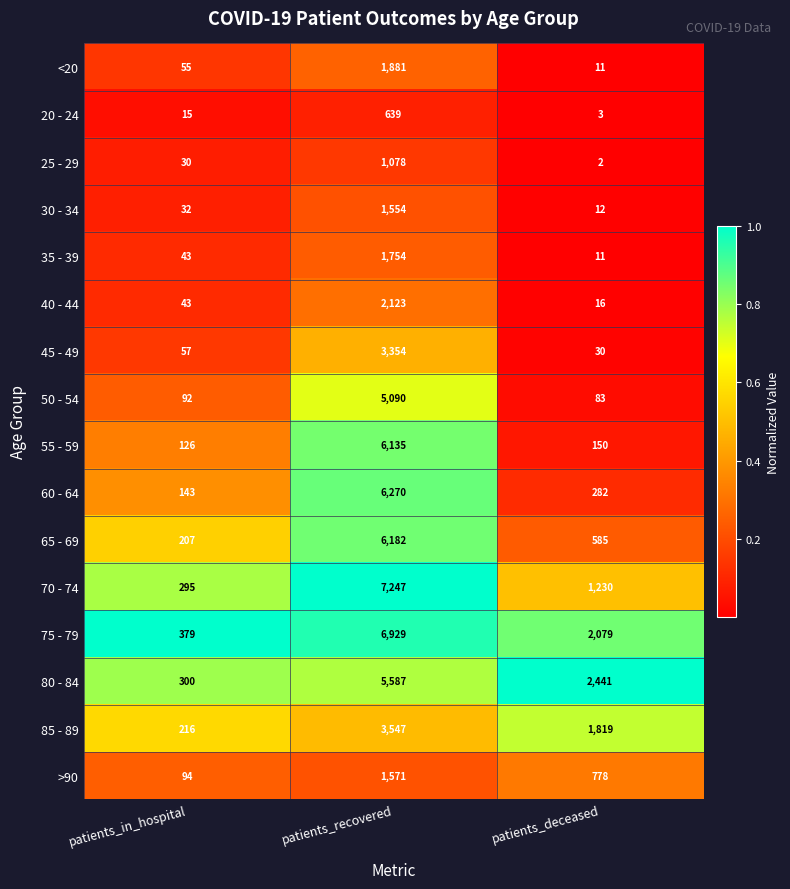

Which series has the largest range (max minus min)?

70 - 74